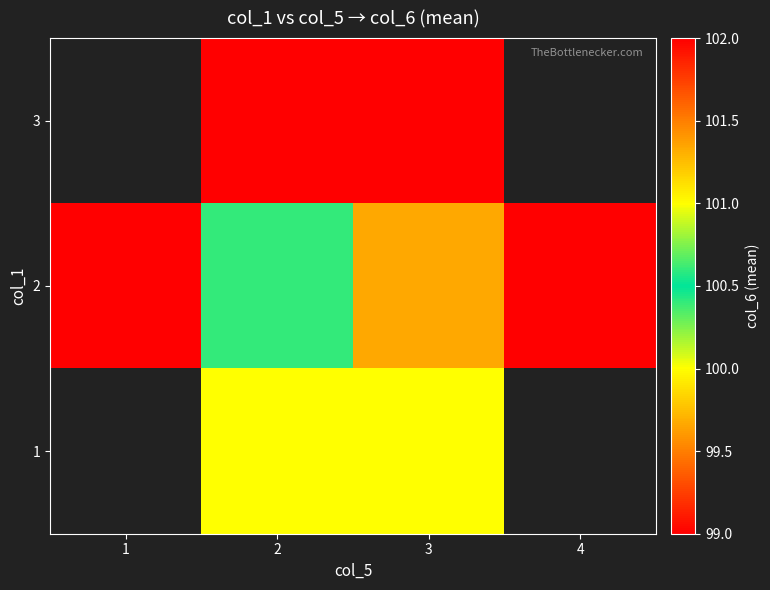

What value does the 3 series have at 3?

102.0